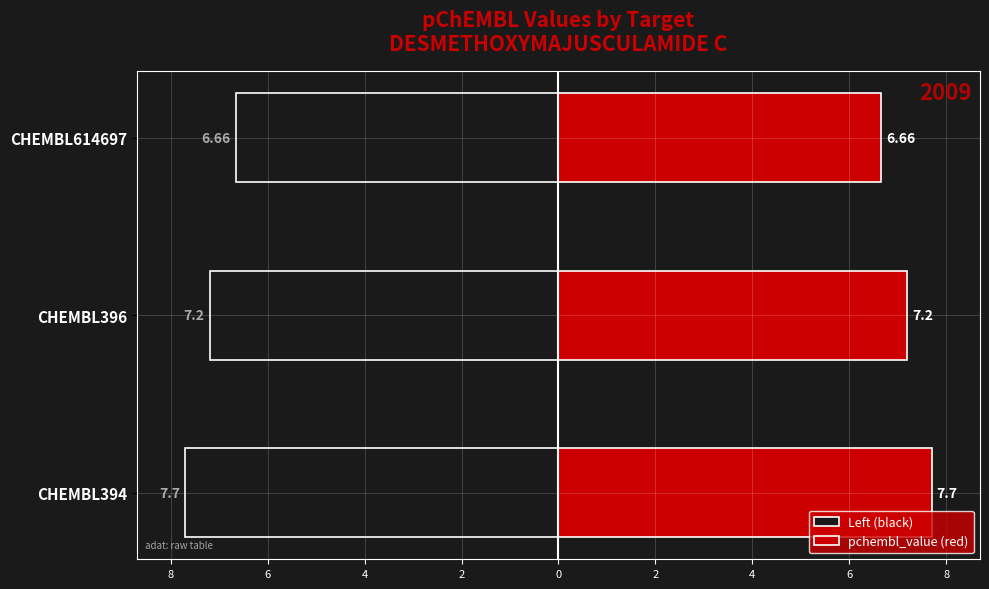

True or false: Left (black) has a value of -2.1 at CHEMBL614697.

False